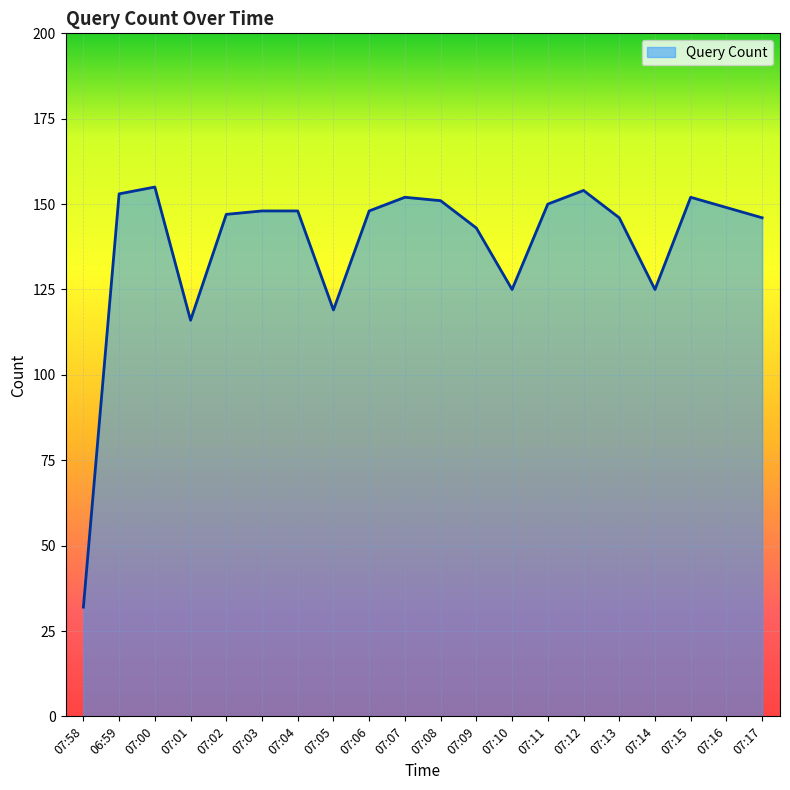

What position from the left is 06:59?

2